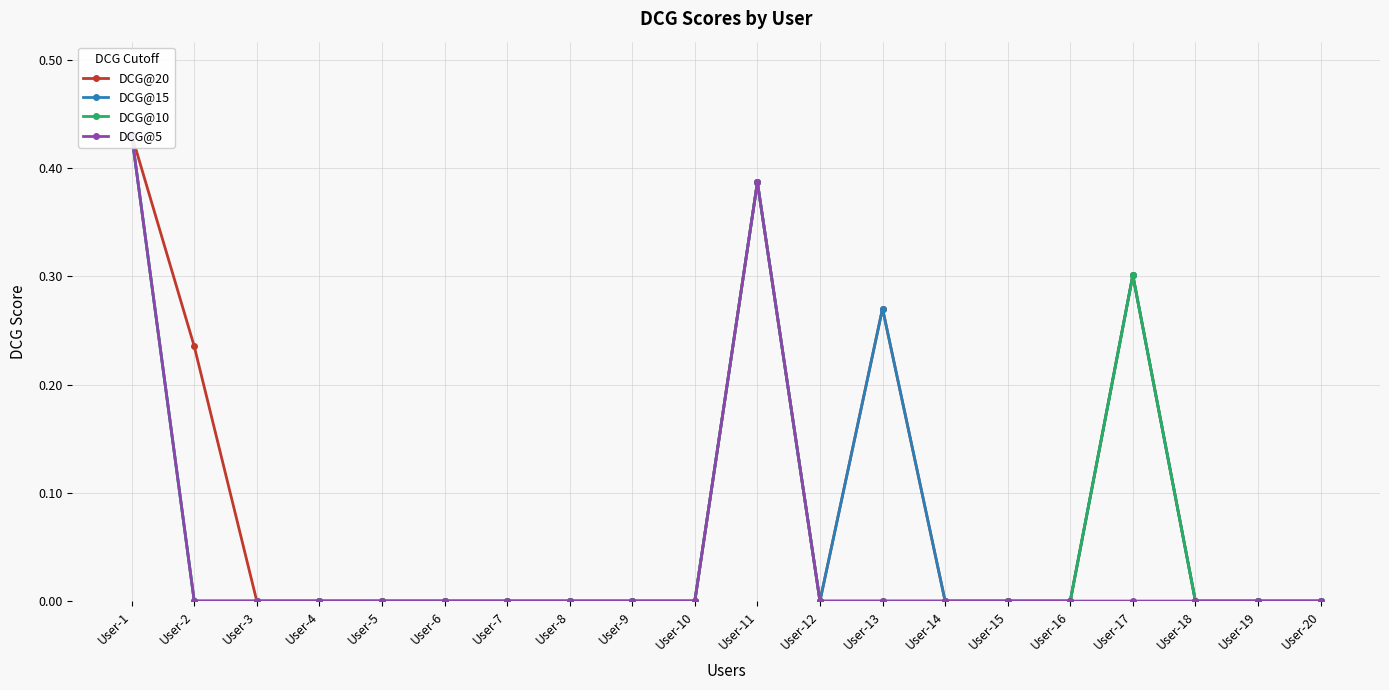

How many distinct data groups are displayed?

4